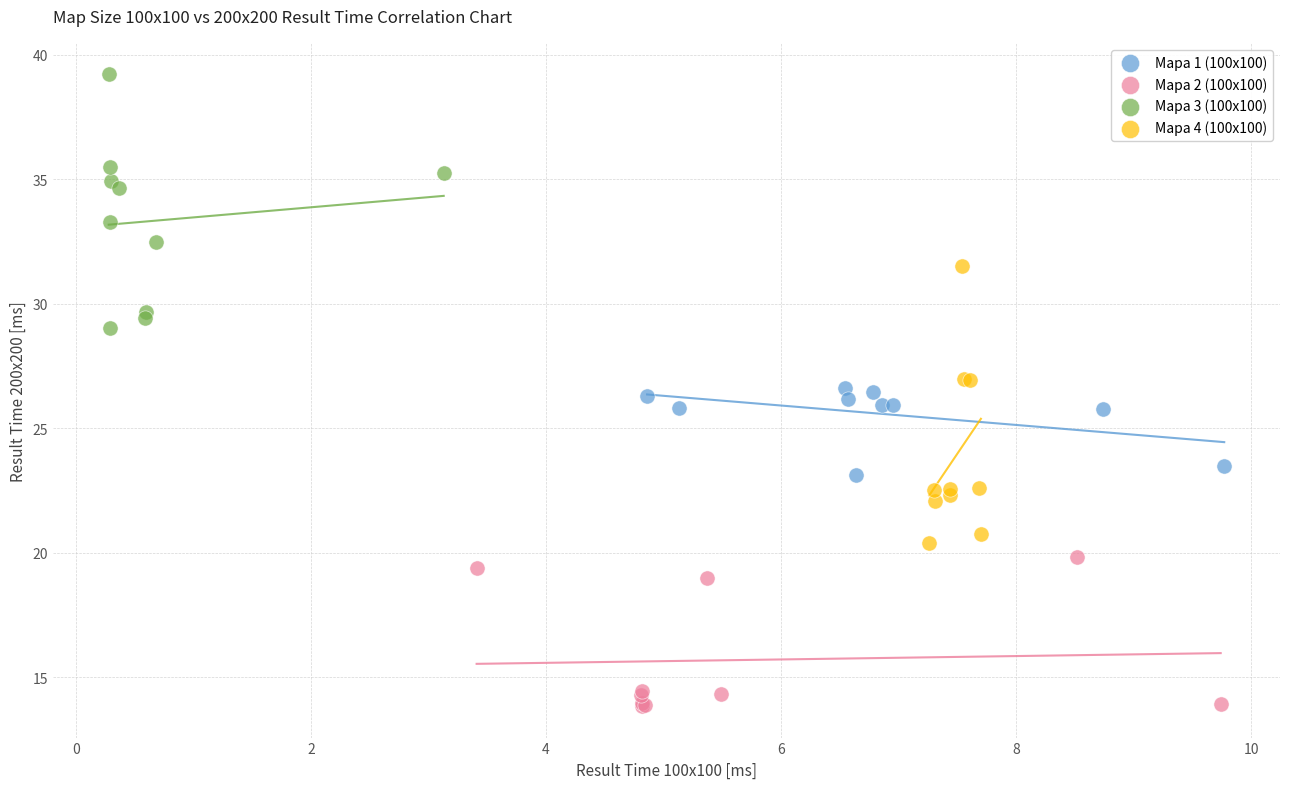

Which series contains the lowest Y value?

Mapa 2 (100x100)